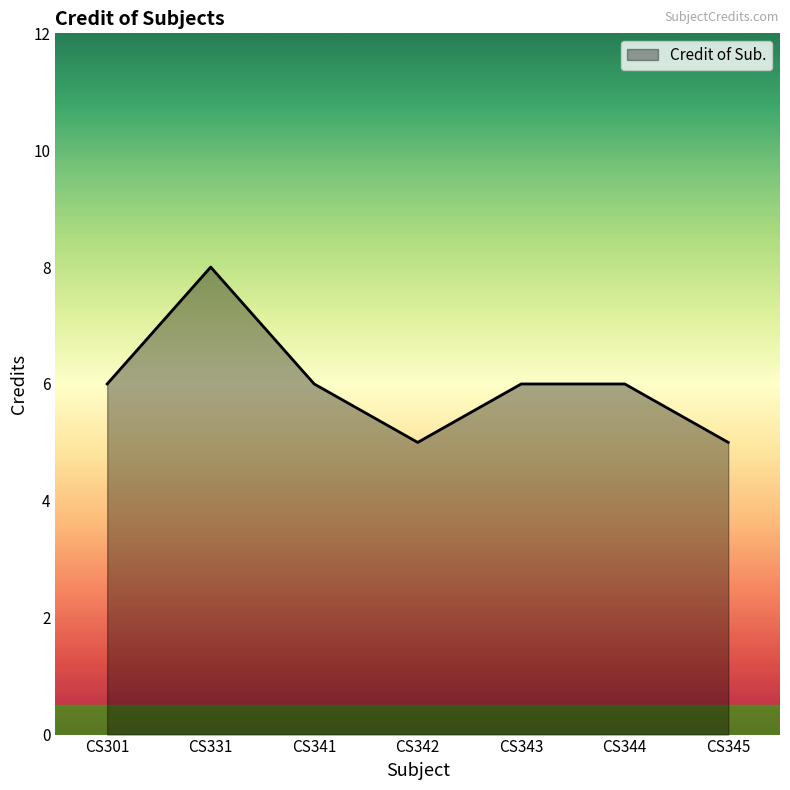

What is the smallest value displayed?

5